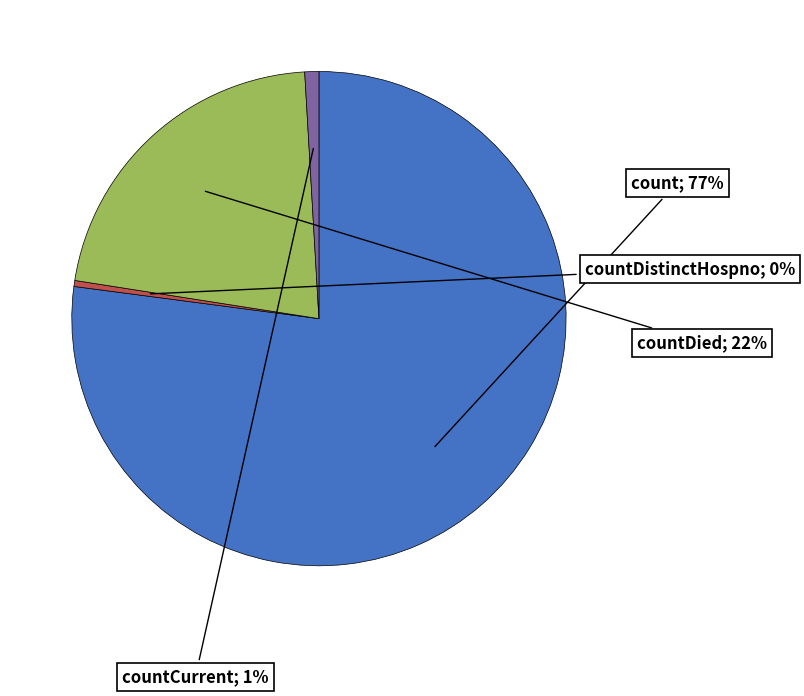

Does any single category account for the majority?

Yes